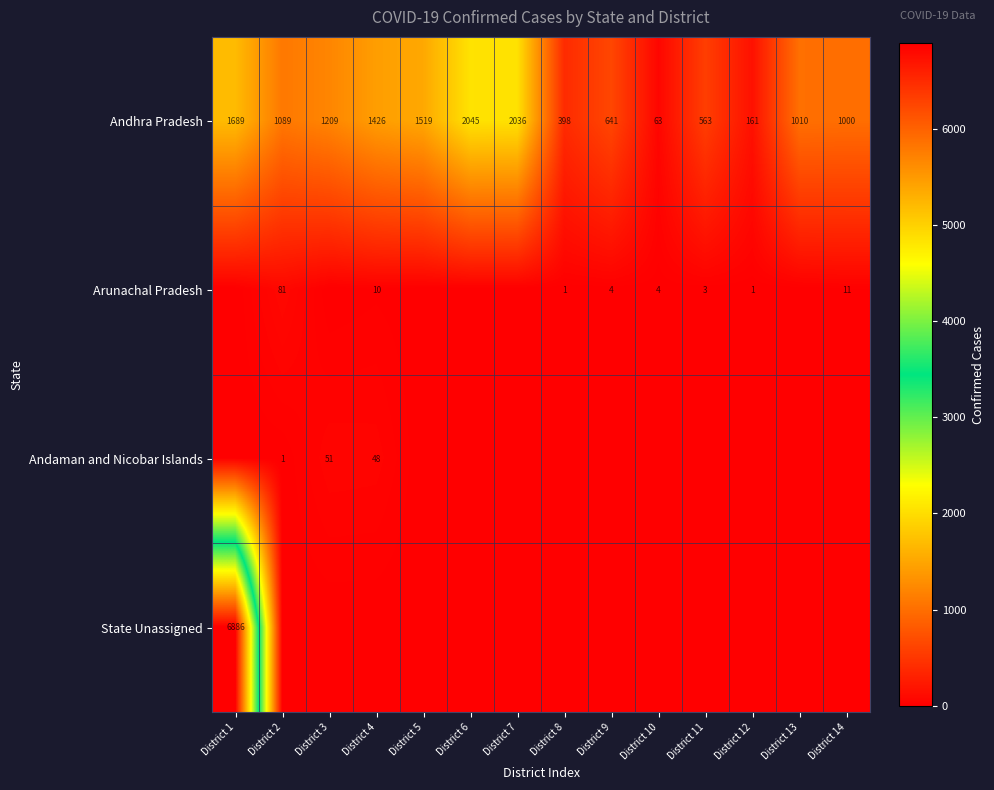

What is the sum of all Andhra Pradesh values?

14849